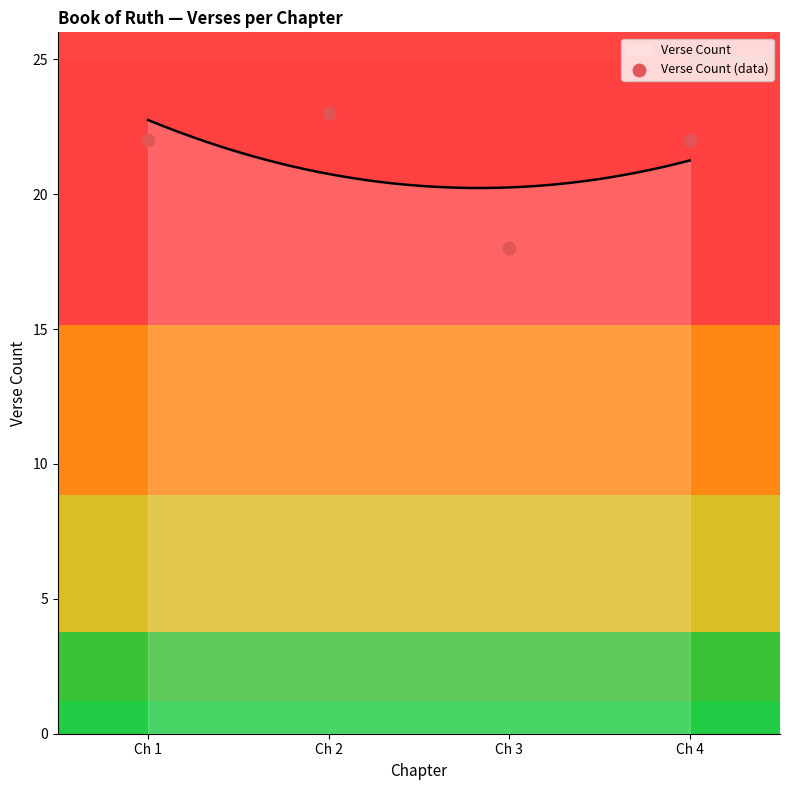

Which has a higher value, Ch 4 or Ch 3?

Ch 4